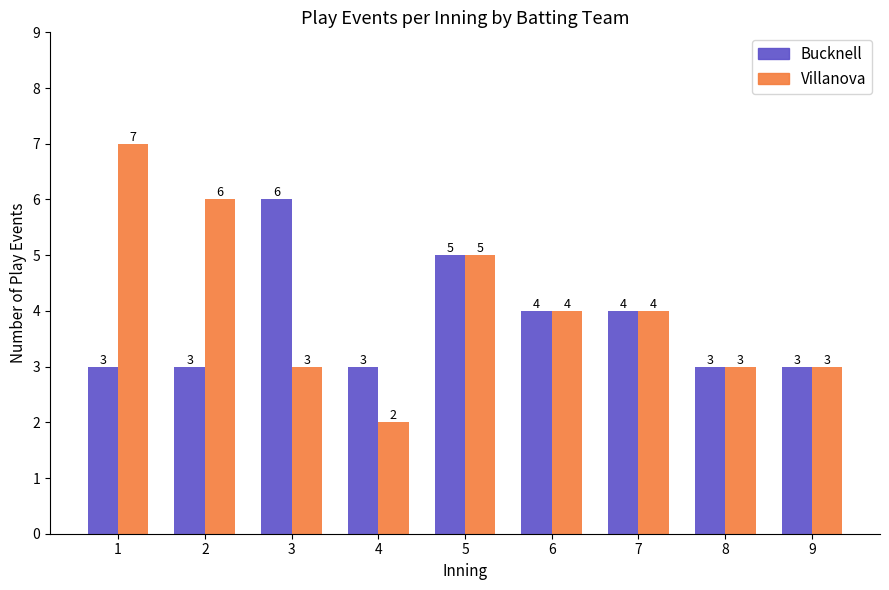

How many groups of bars are there?

9